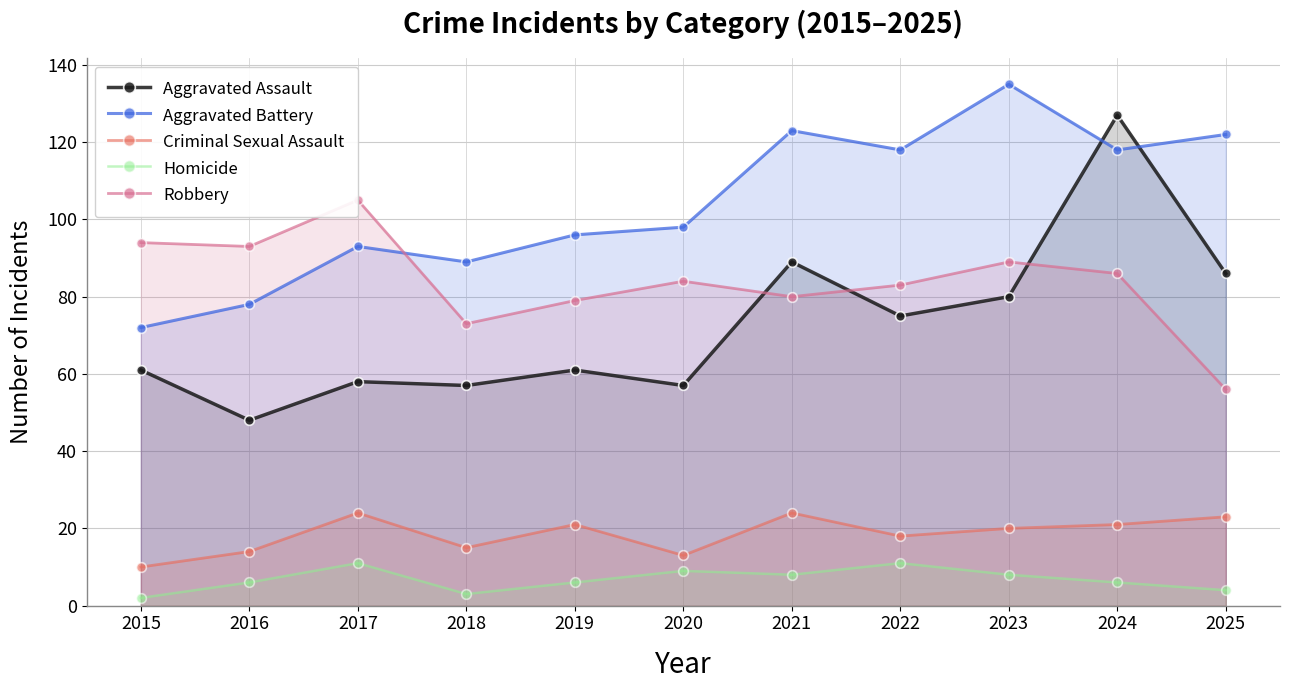

At which category does the chart reach its minimum across all series?

2015